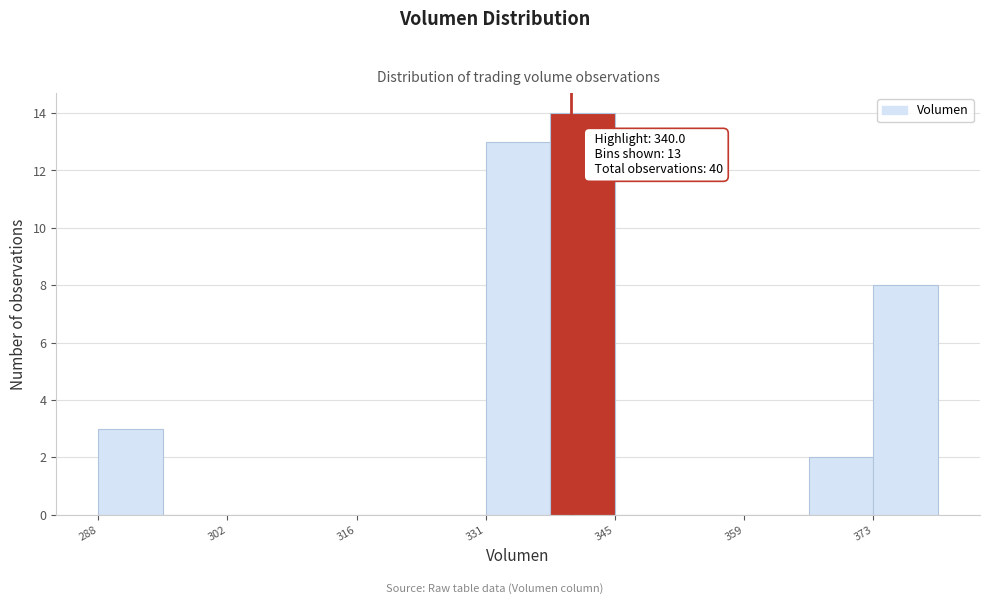

Around what value on the x-axis is the tallest bar? Give the approximate position of its centre, as read against the axis.

342